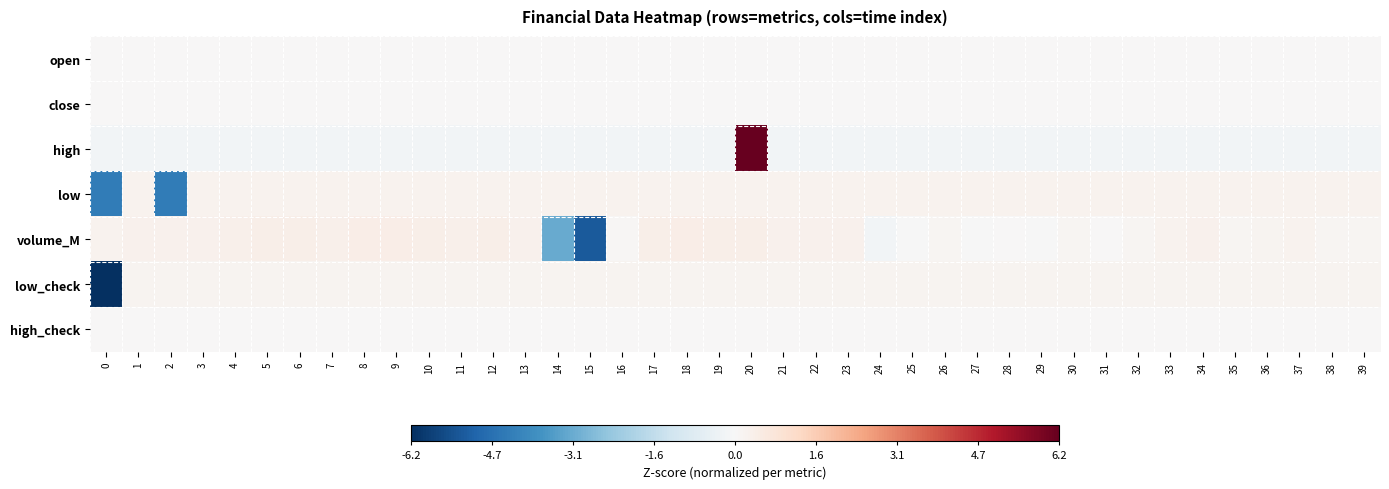

What is the total value across all series at 29?

0.2